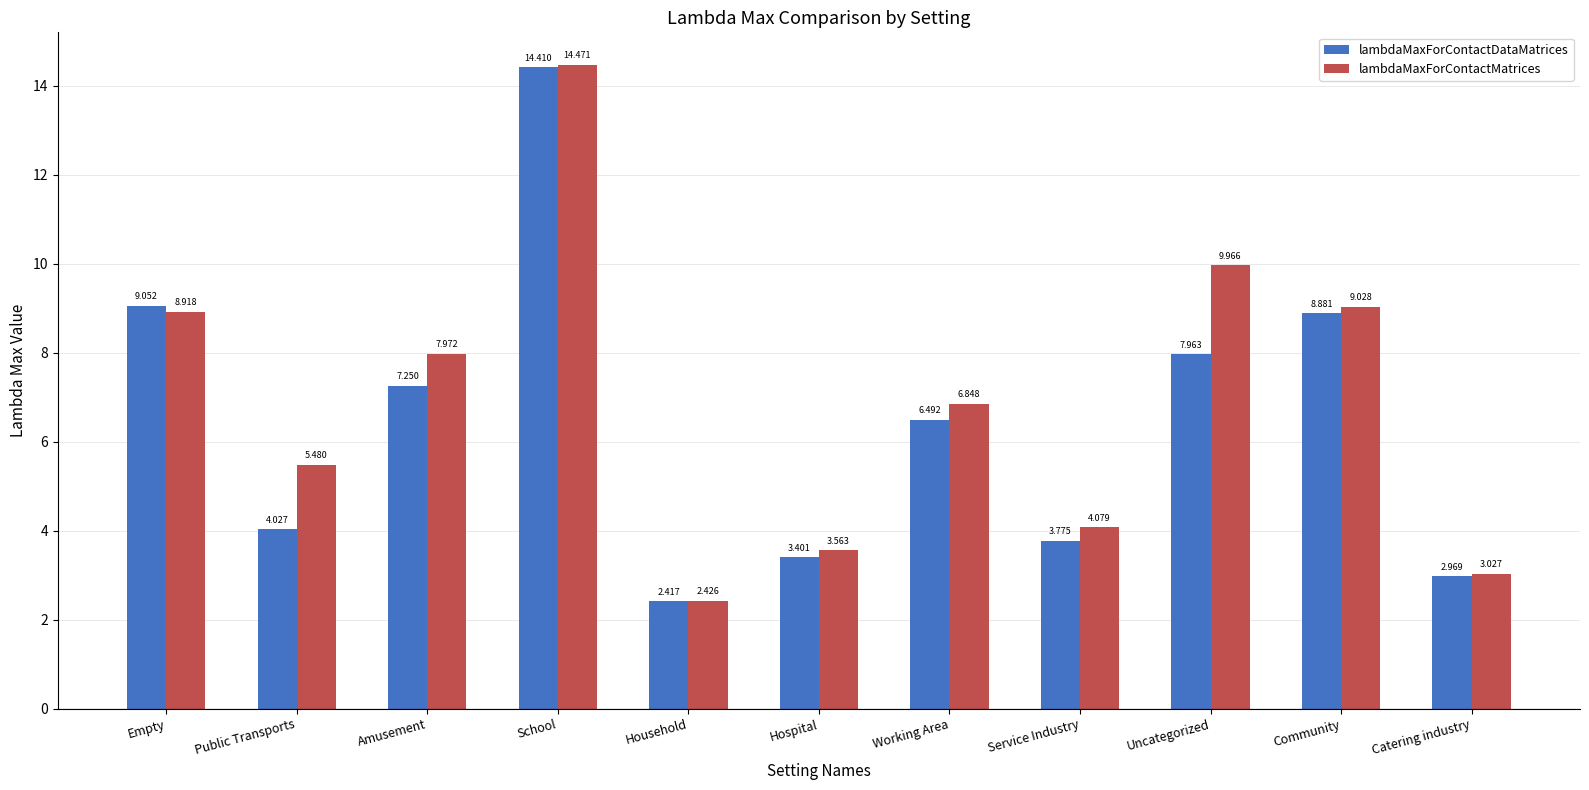

At which label does lambdaMaxForContactMatrices first exceed 6?

Empty